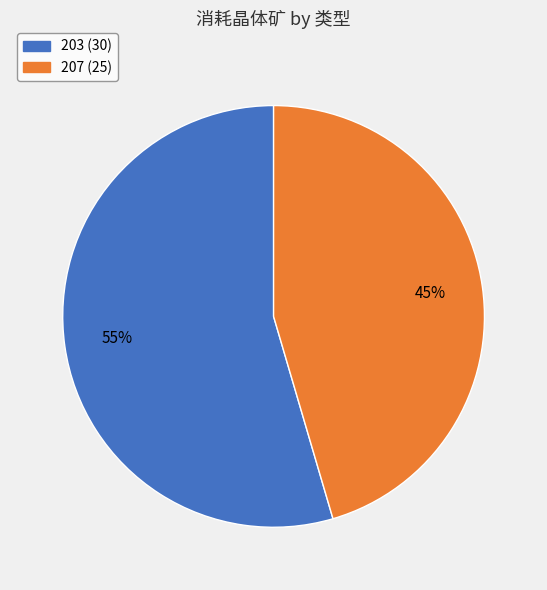

To the nearest percent, what portion does 203 represent?

55%